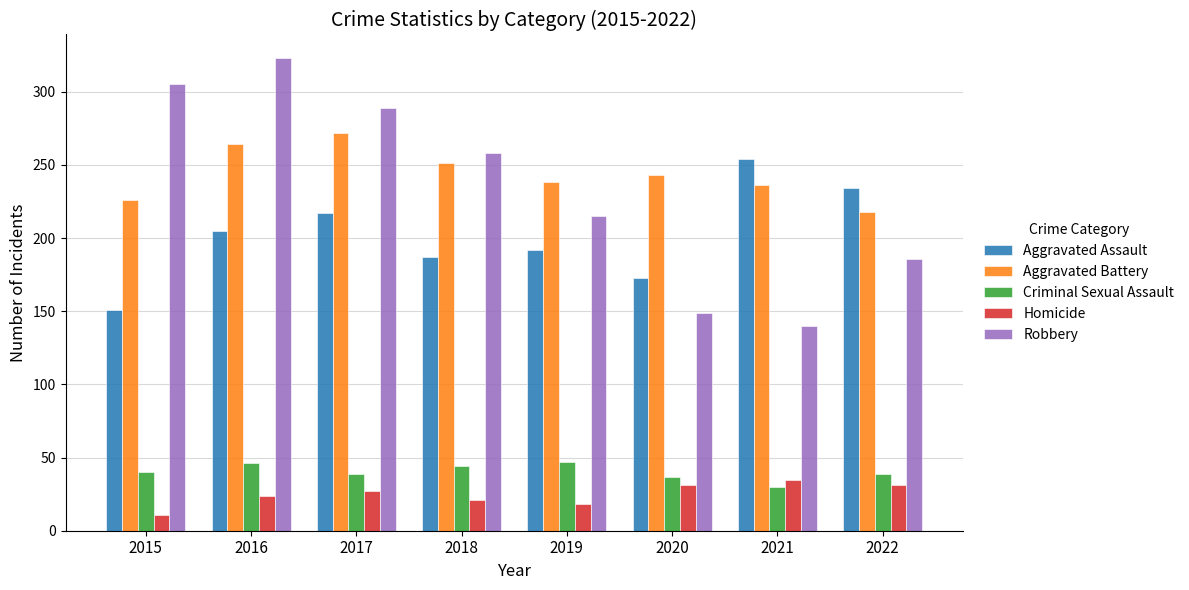

The value of Criminal Sexual Assault at 2015 is 22. True or false?

False